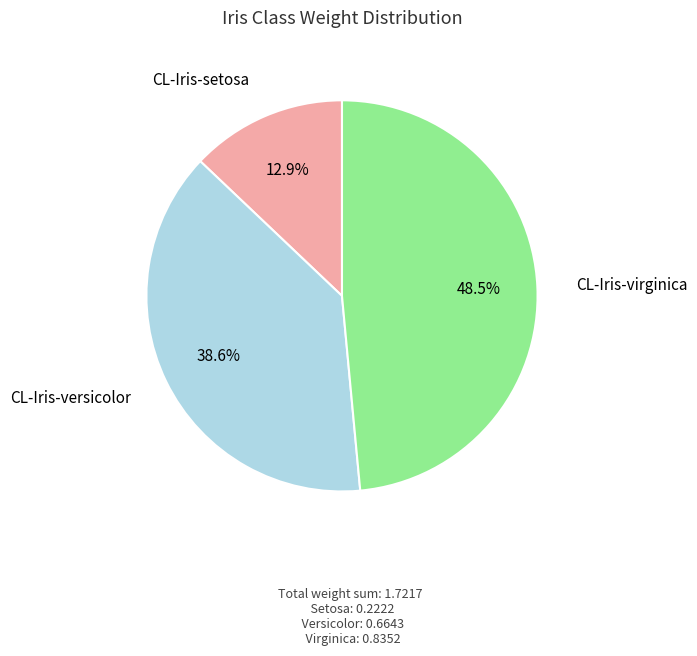

Is there a majority slice in this chart?

No